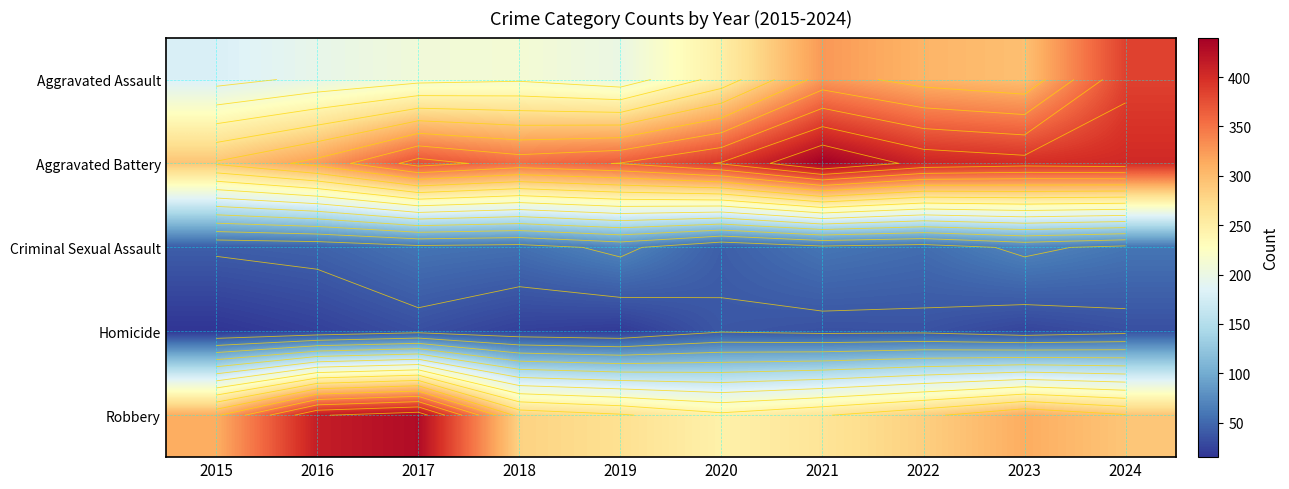

The Criminal Sexual Assault series shows 69 at 2015. True or false?

False